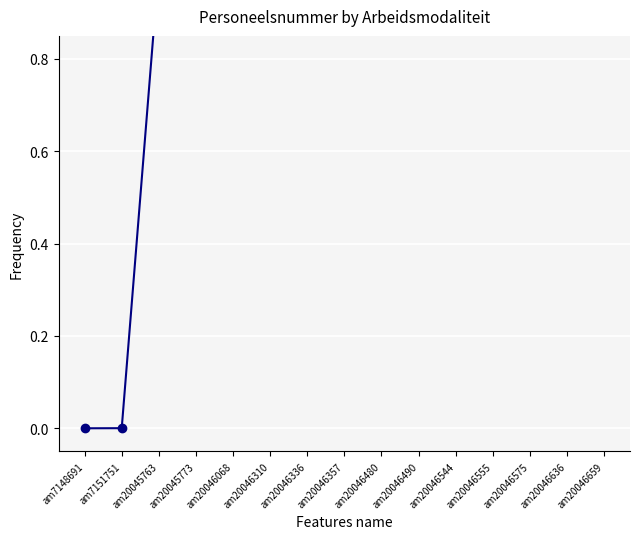

Which has a higher value, am20046659 or am20046336?

am20046659